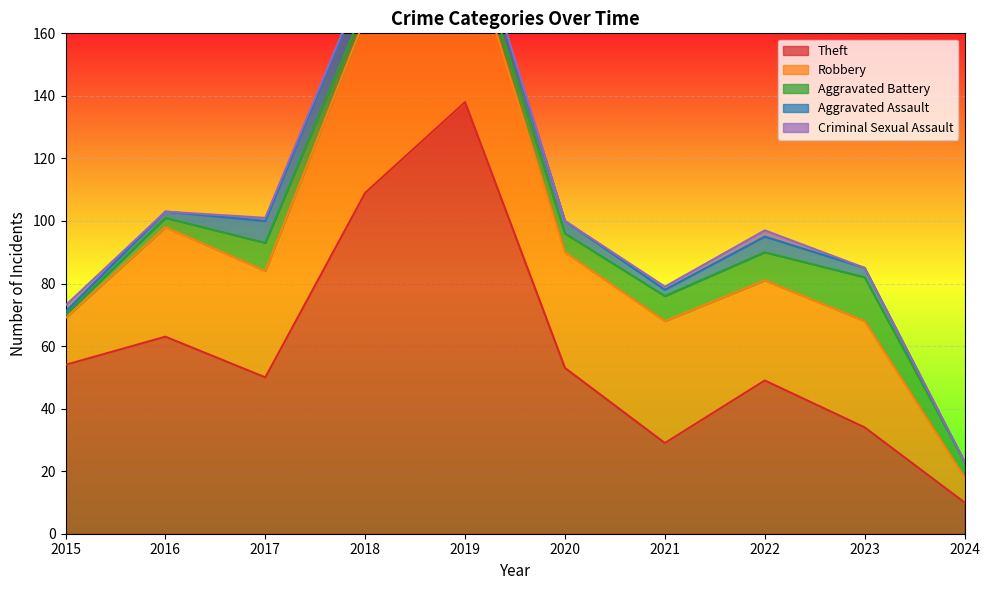

What is the value of the Aggravated Battery point at the 10th from the left?

5